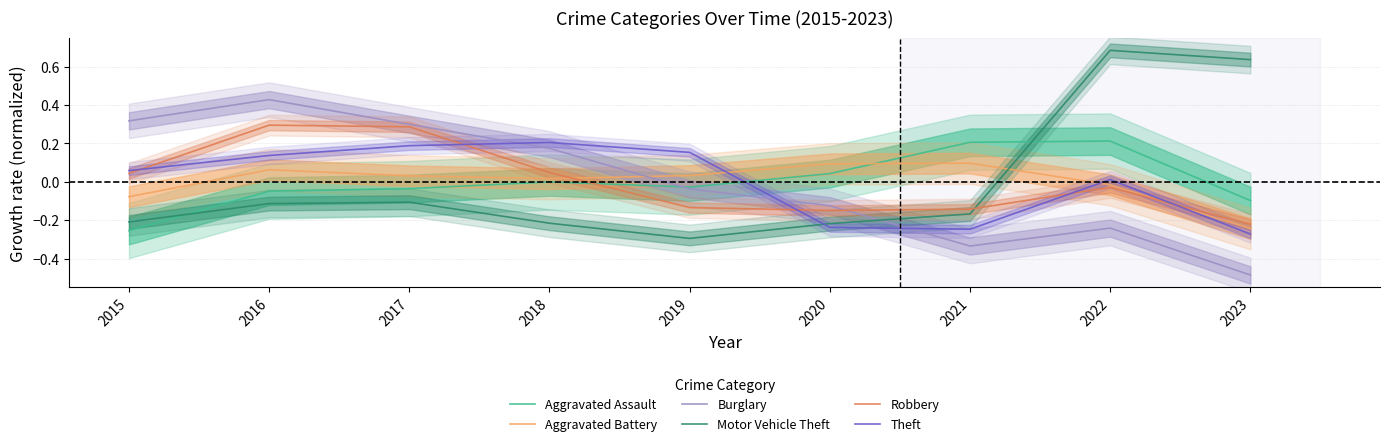

True or false: Motor Vehicle Theft has more than 0 points higher than both neighbors.

True